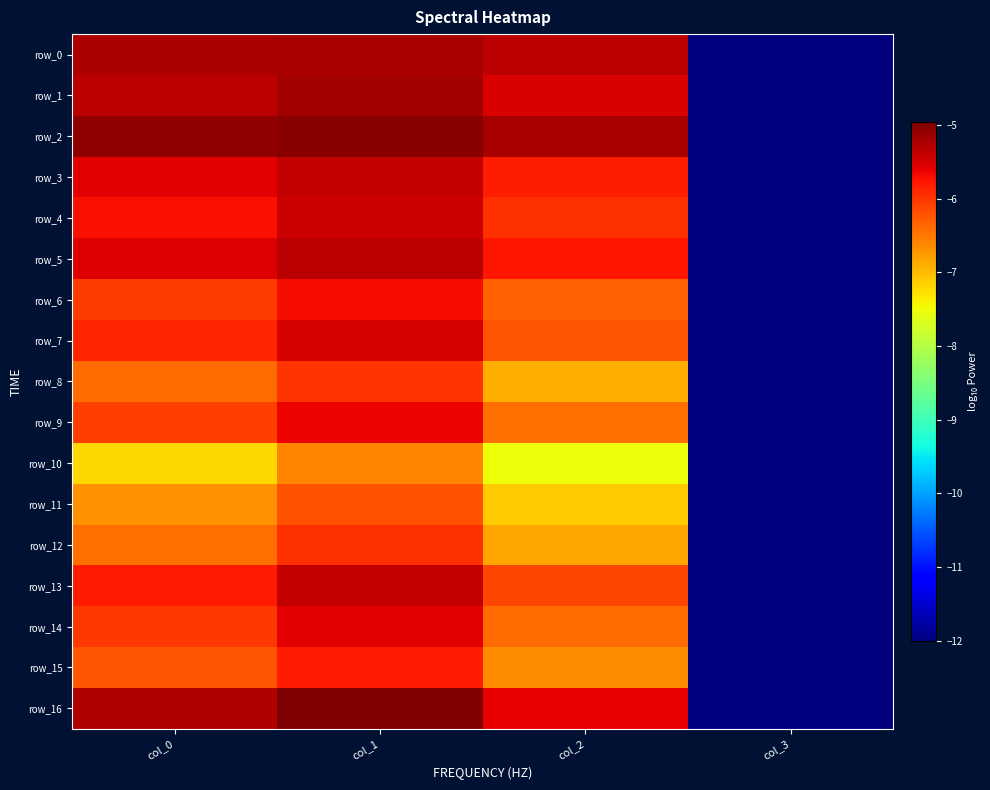

What is the total value across all series at col_0?

-100.6